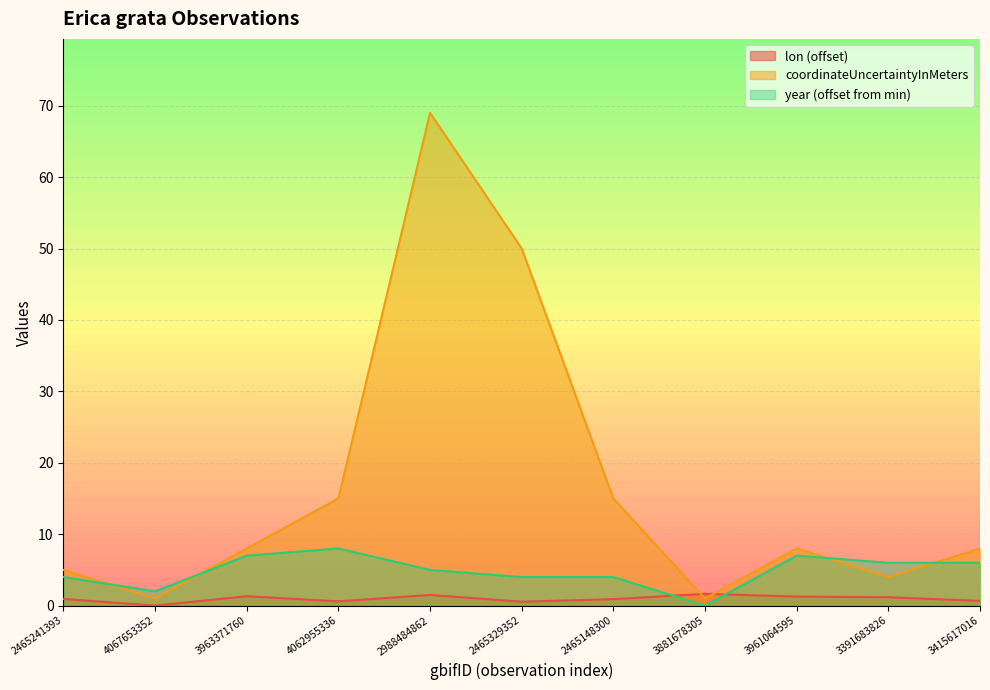

What is the maximum value shown in the chart?

69.0